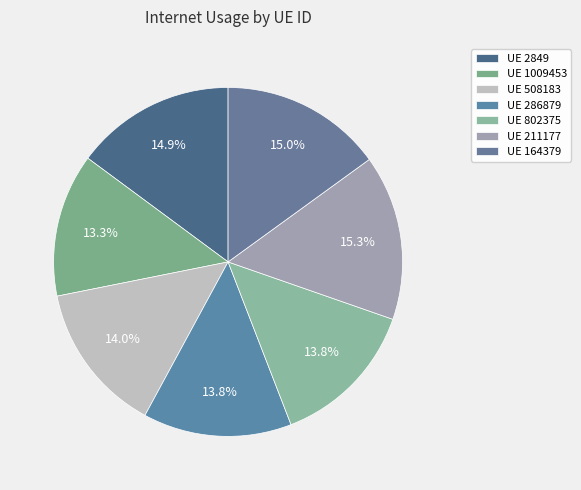

Rank the categories by value from highest to lowest.

211177, 164379, 2849, 508183, 802375, 286879, 1009453